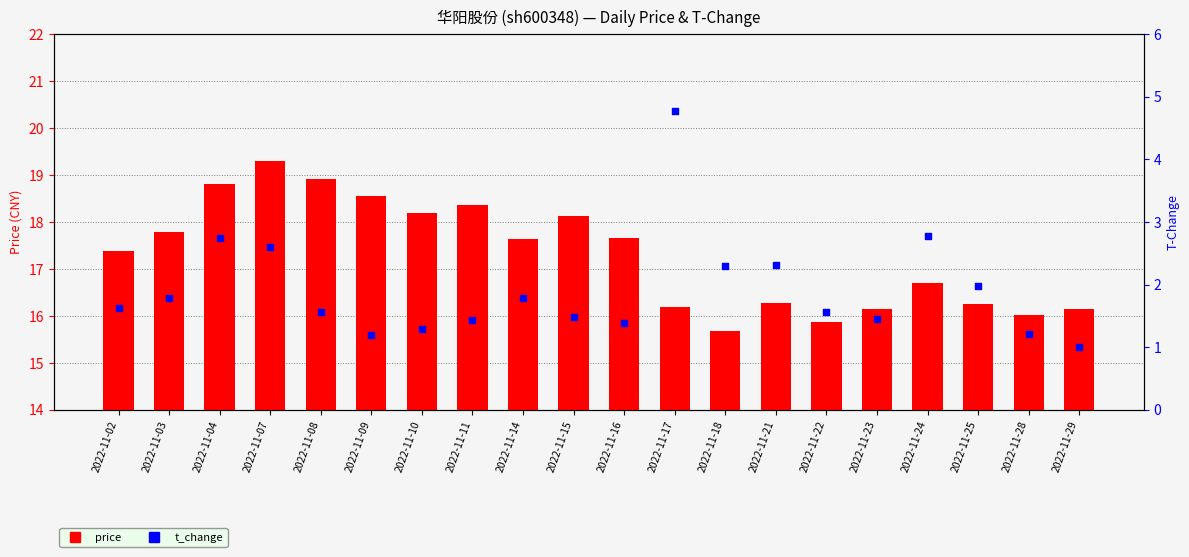

What is the change in value from 2022-11-09 to 2022-11-22?

-2.7